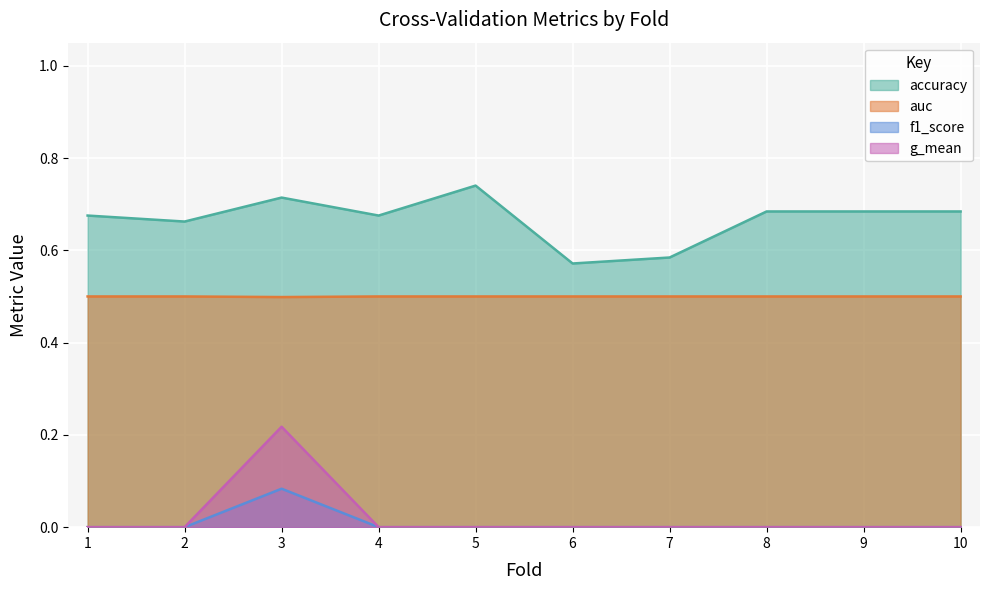

True or false: accuracy and f1_score cross at least once.

False